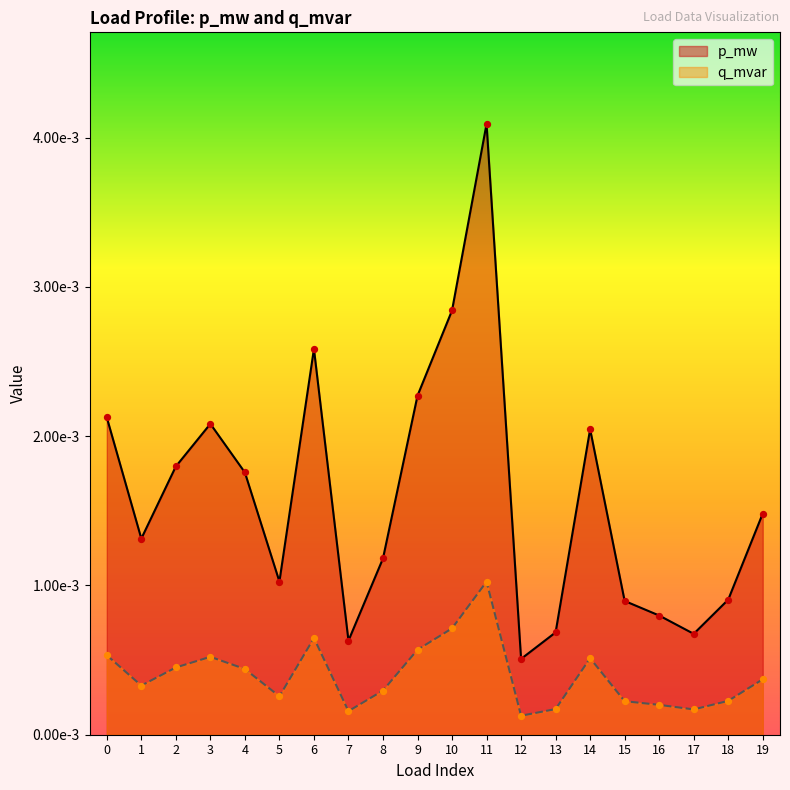

Which series contains the highest Y value?

p_mw